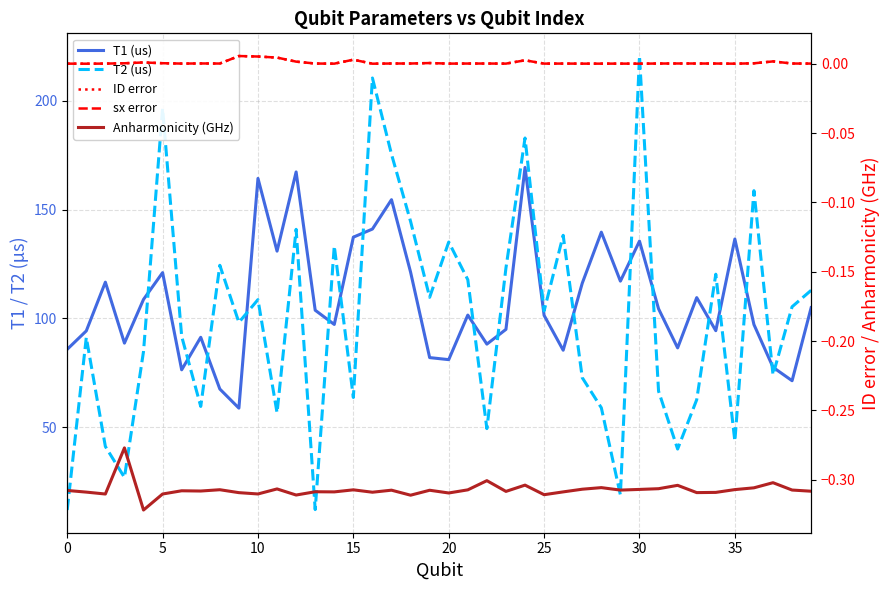

At which label is ID error closest to 0?

5